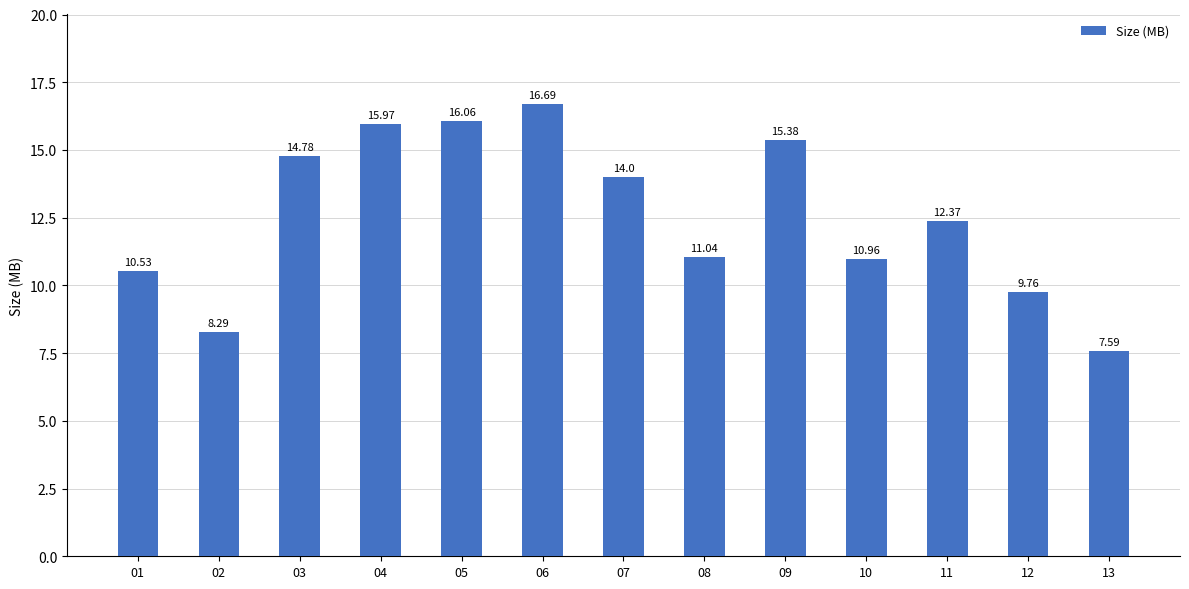

What is the change in value from 03 to 12?

-5.0